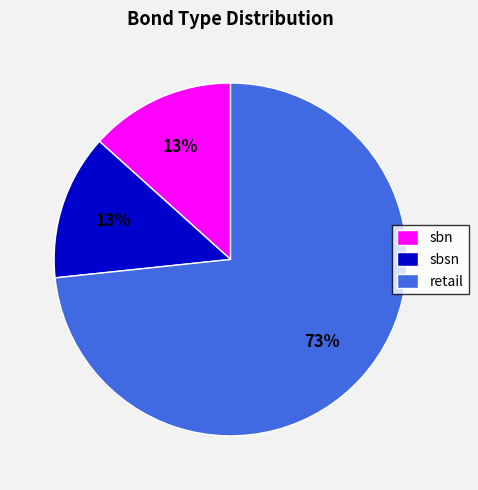

Combined, do retail and sbsn account for over 50%?

Yes